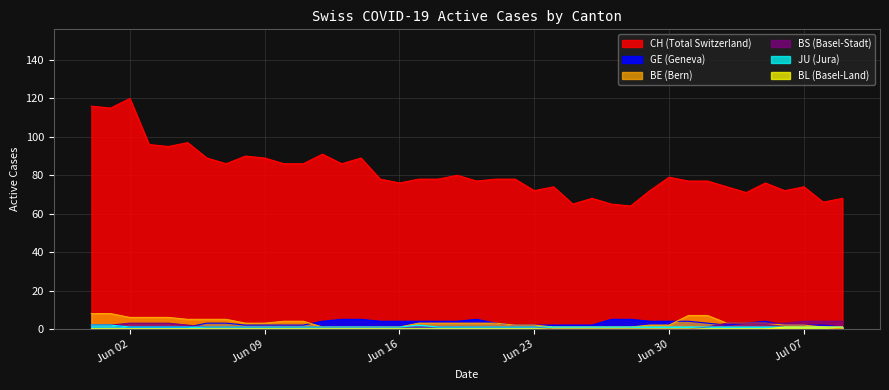

True or false: BS and GE intersect in this chart.

True